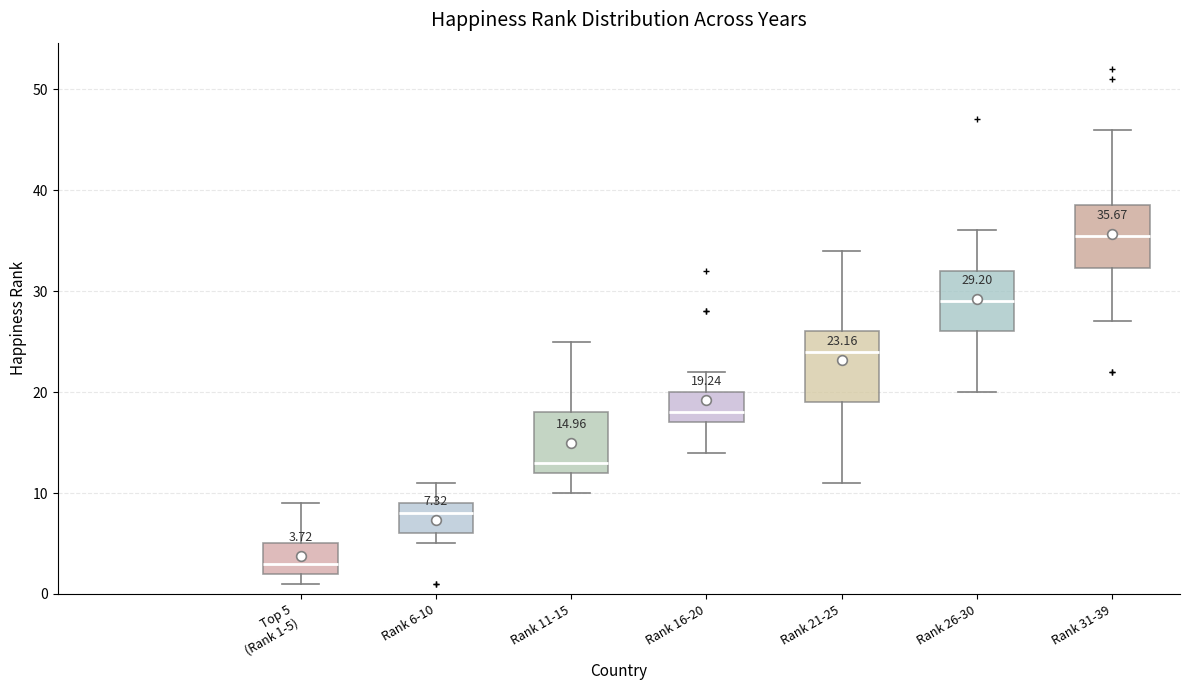

Which box has the lowest median line?

Top 5 (Rank 1-5)